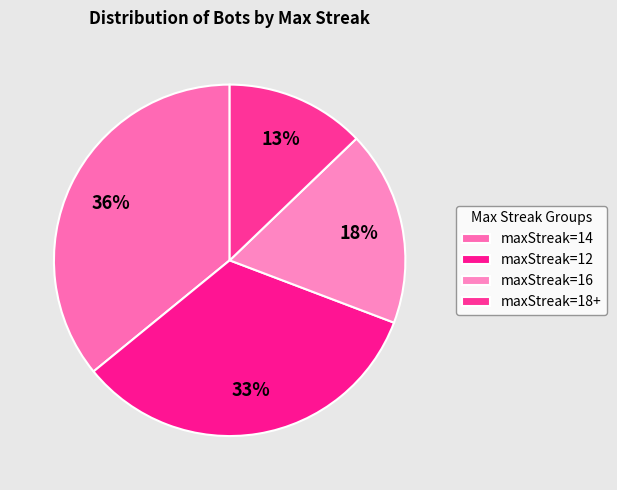

The maxStreak=14 slice represents 36% of the pie. True or false?

True